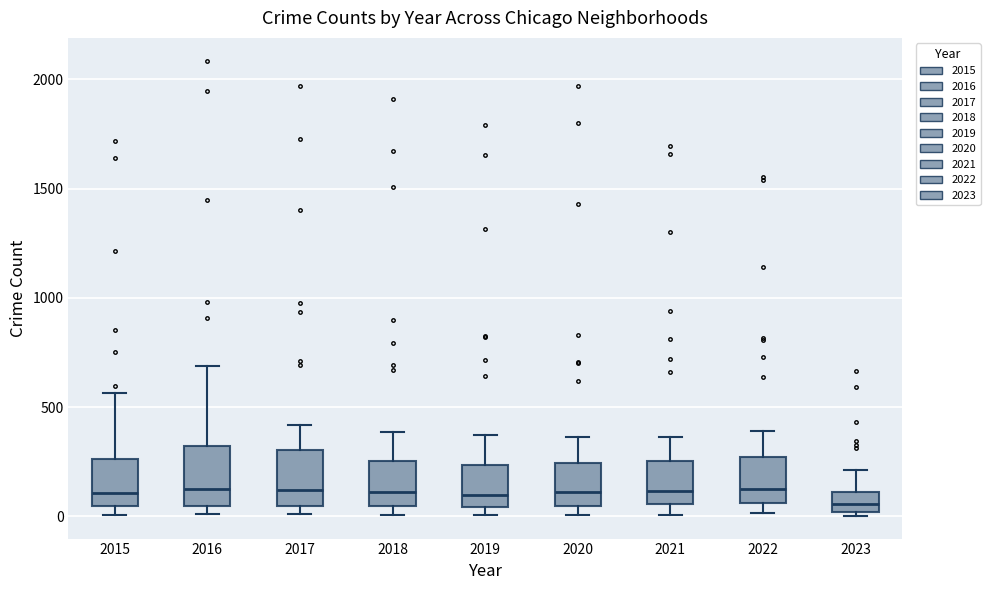

Reading left to right, read every box against the y-axis: the position of its median line, the range the box covers, and the ends of its whiskers. The values are not printed on the chart, so give them approximately, as read against the axis.

2015: median 100, box 50 to 250, whiskers 0 to 550
2016: median 150, box 50 to 300, whiskers 0 to 700
2017: median 100, box 50 to 300, whiskers 0 to 400
2018: median 100, box 50 to 250, whiskers 0 to 400
2019: median 100, box 50 to 250, whiskers 0 to 400
2020: median 100, box 50 to 250, whiskers 0 to 350
2021: median 100, box 50 to 250, whiskers 0 to 350
2022: median 150, box 50 to 250, whiskers 0 to 400
2023: median 50, box 0 to 100, whiskers 0 (just below the box's lower edge) to 200